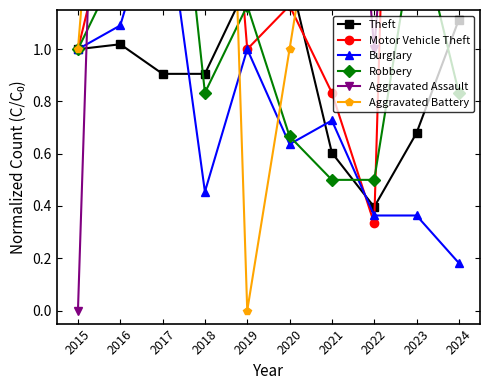

What value does the Theft series have at 2016?

1.0